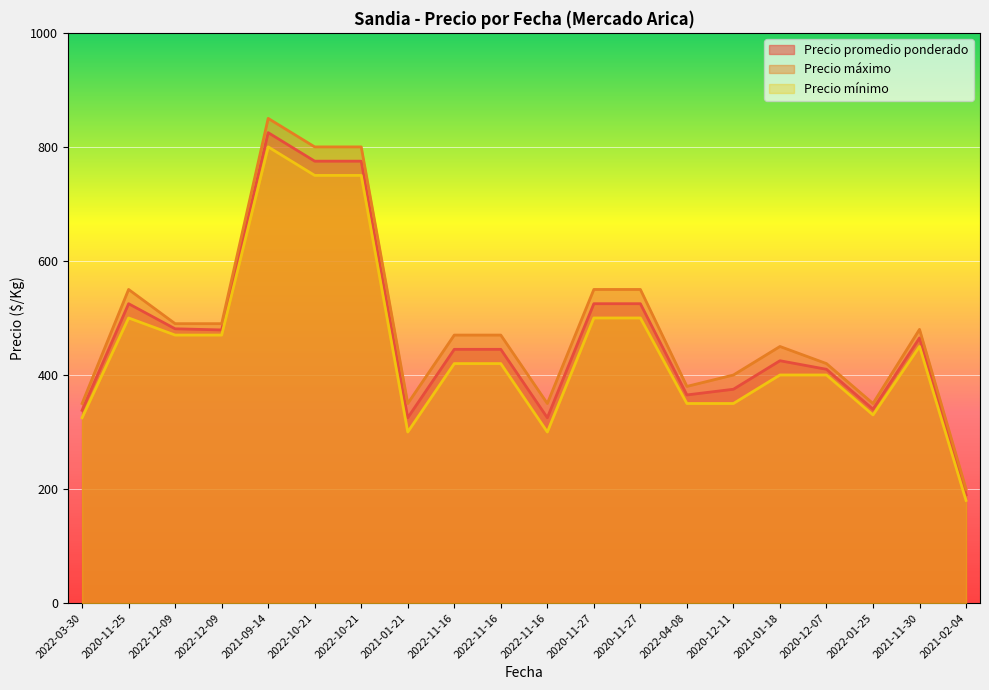

True or false: Precio máximo and Precio promedio ponderado cross at least once.

False